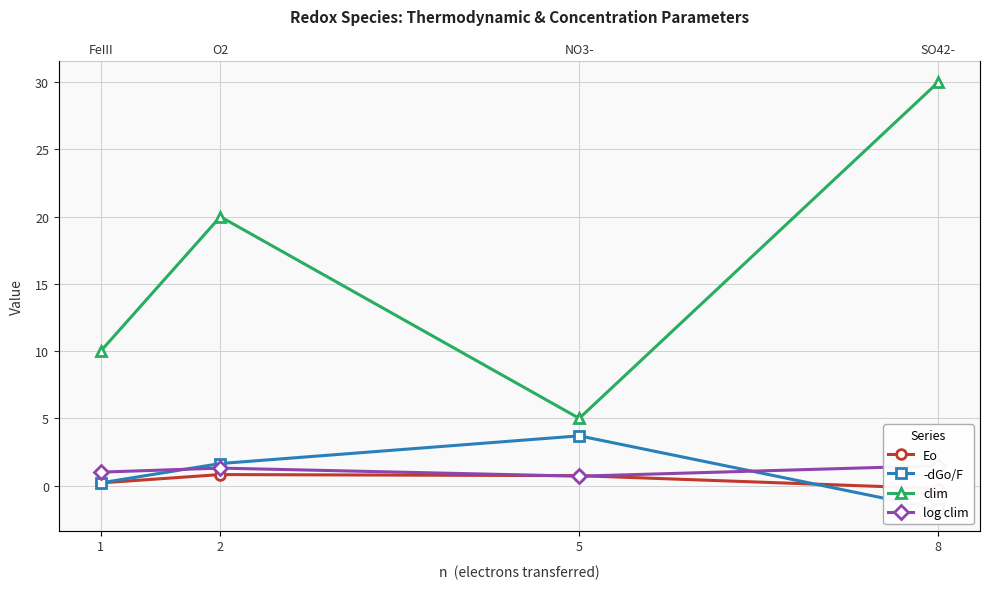

What are all the series names shown in the legend?

Eo, -dGo/F, clim, log clim